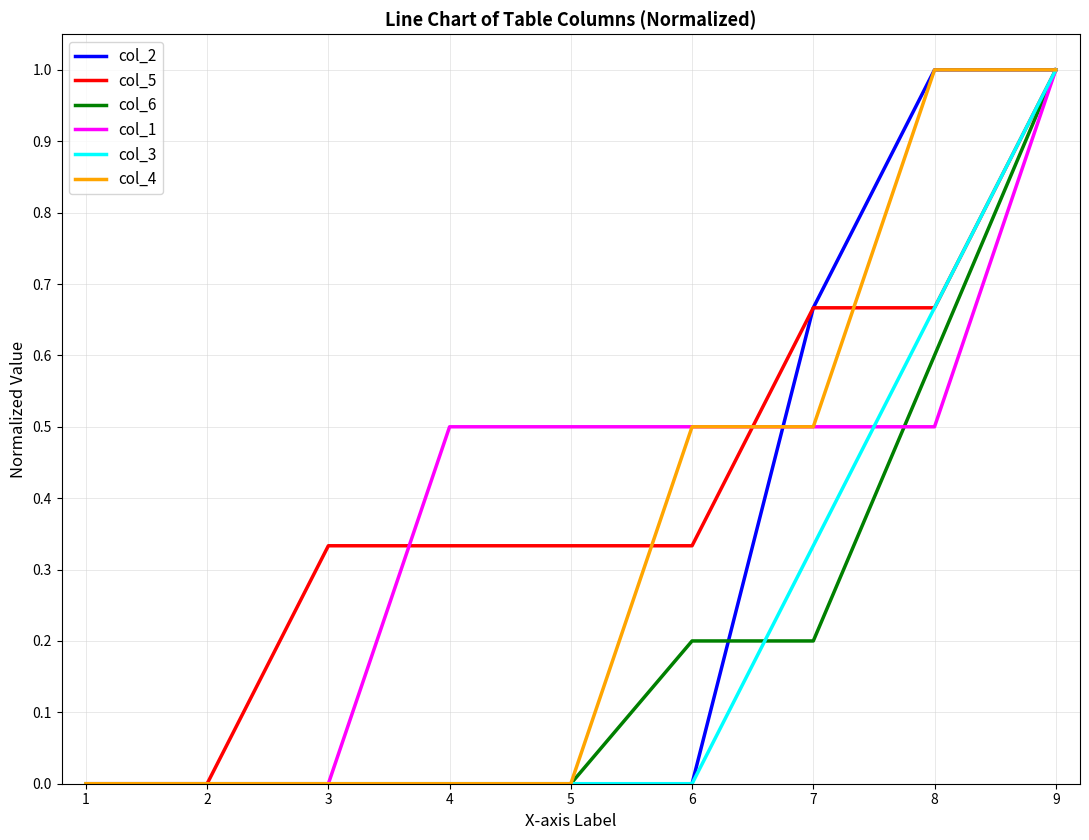

Is it true that col_6 equals 0.1 at 6?

False